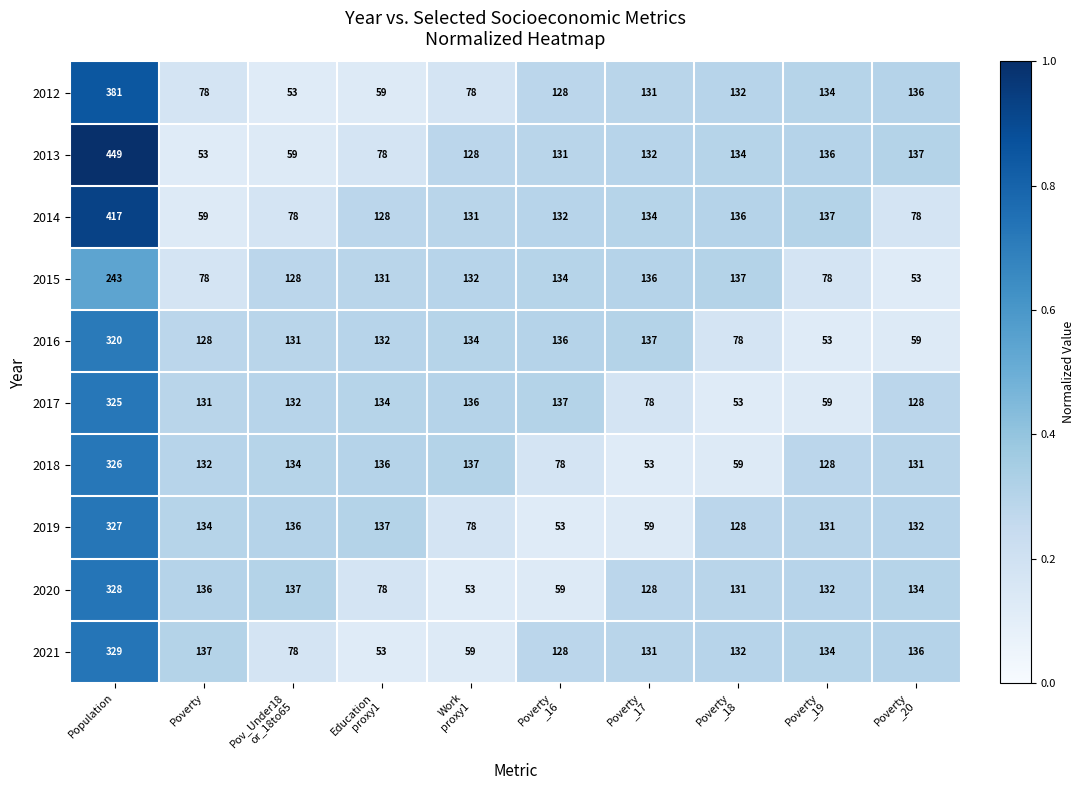

Rank the series by their maximum value, from highest to lowest.

2013, 2014, 2012, 2021, 2020, 2019, 2018, 2017, 2016, 2015